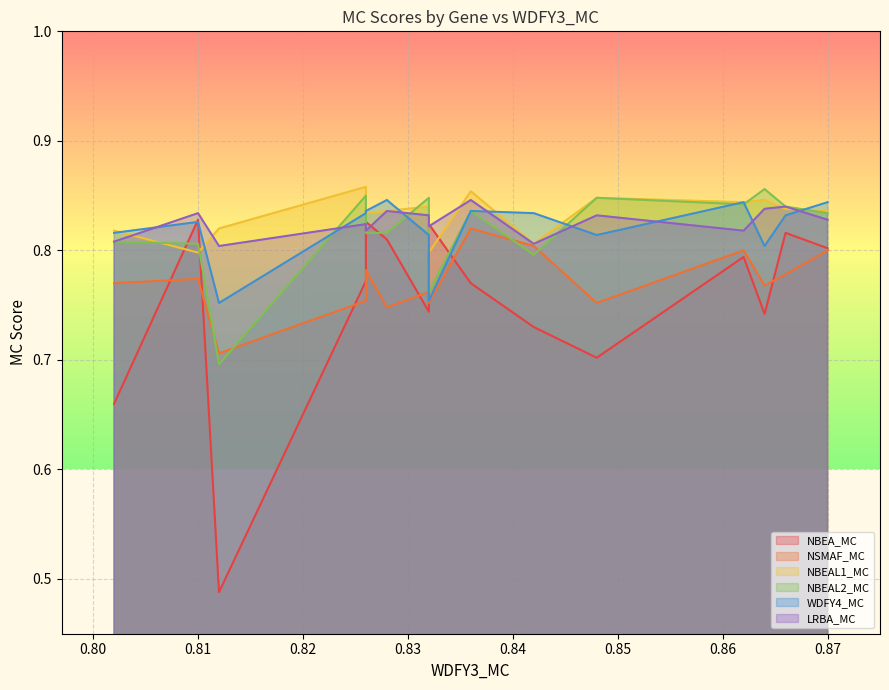

How many times do NBEAL1_MC and LRBA_MC cross each other?

5